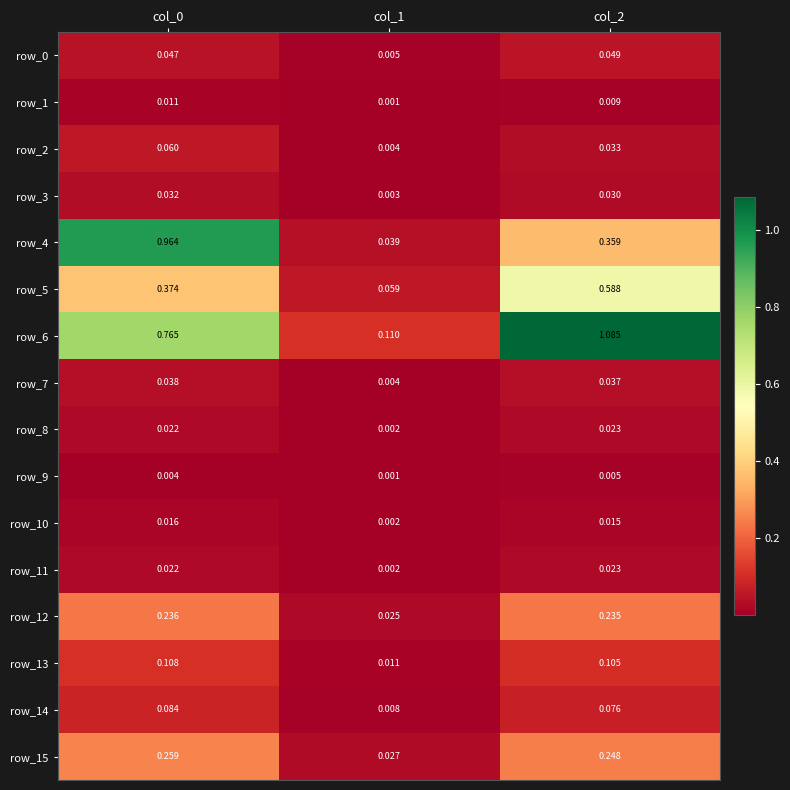

Between col_2 and col_0, which is larger?

col_2